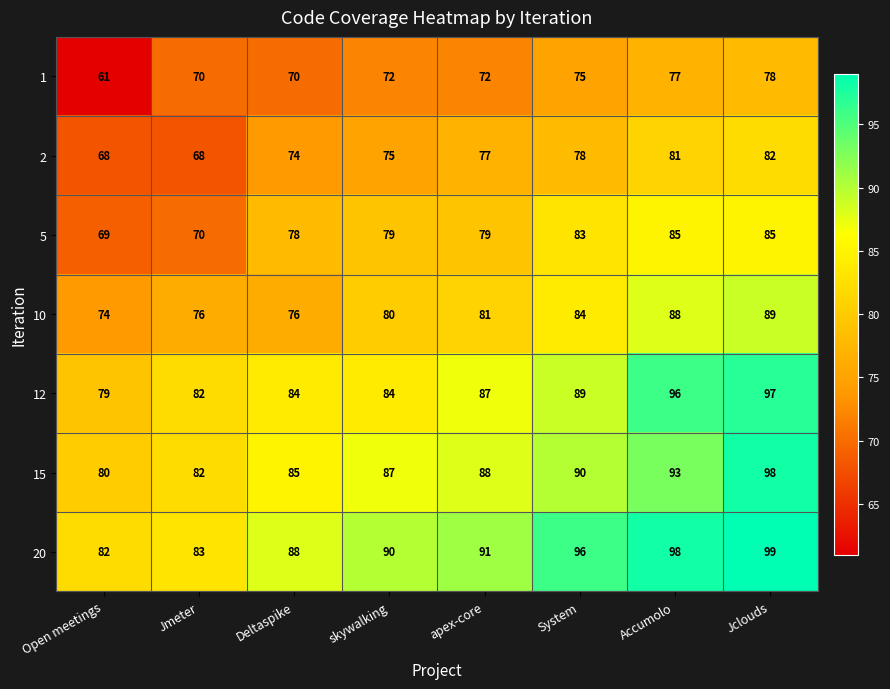

Between Open meetings and Accumolo, which series saw the biggest shift?

12